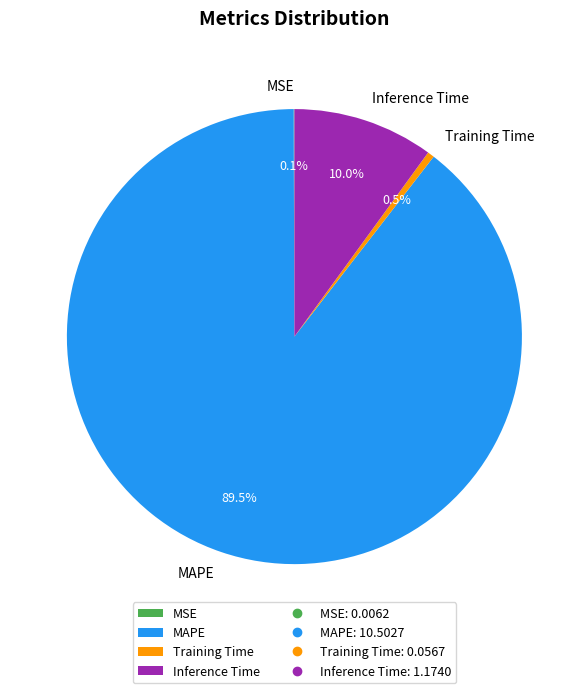

What is the ratio of the value at MAPE to the value at Inference Time?

8.9